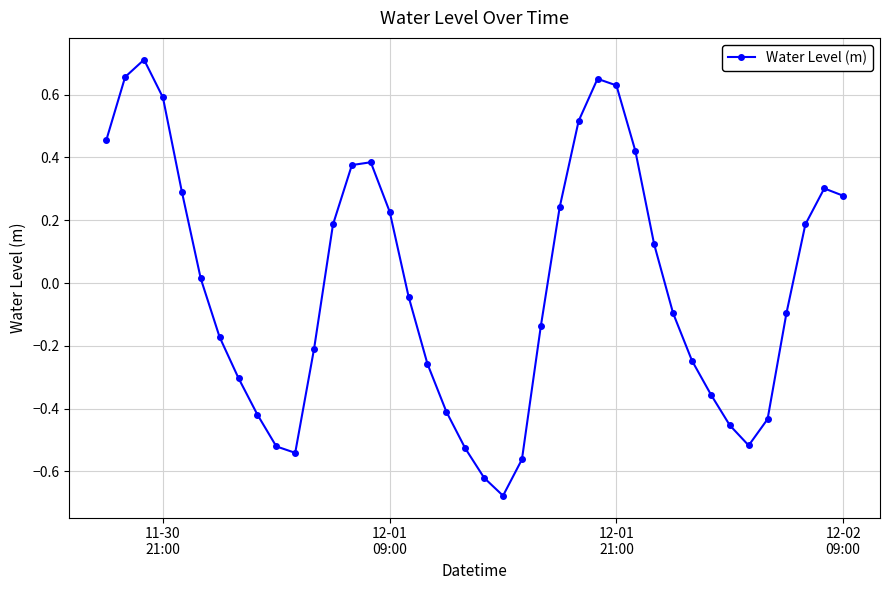

True or false: the data has more than 2 interior local peaks.

True